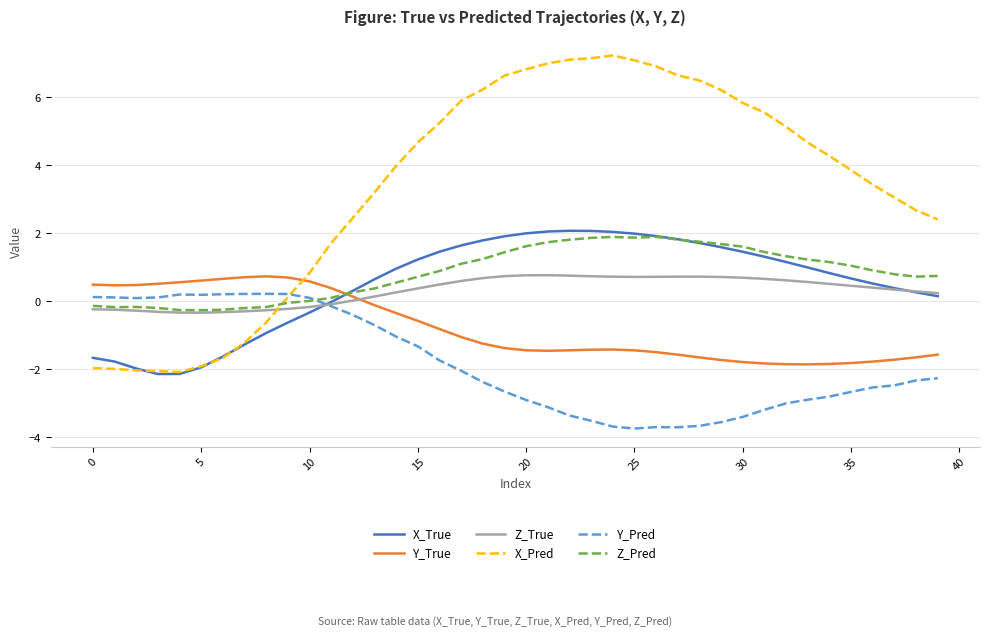

What is the minimum value for Z_Pred?

-0.3